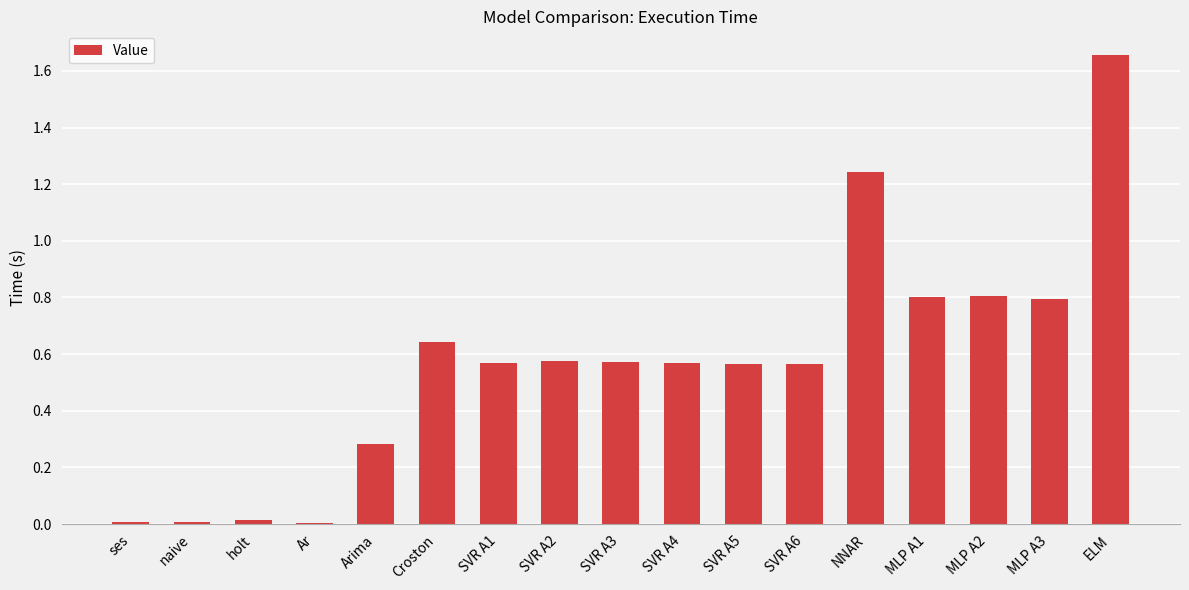

At which category does the chart reach its peak across all series?

ELM